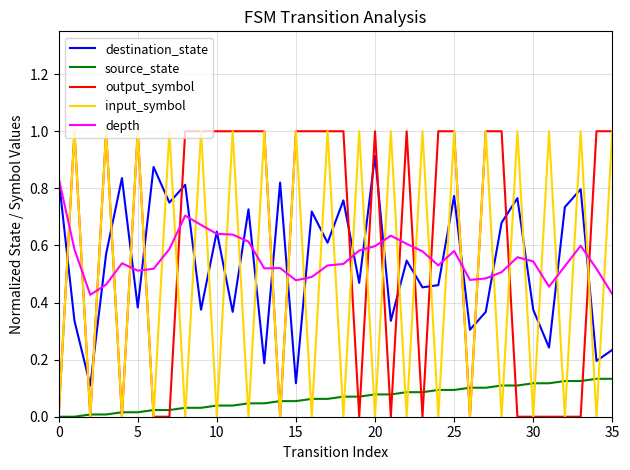

True or false: source_state and destination_state cross at least once.

False